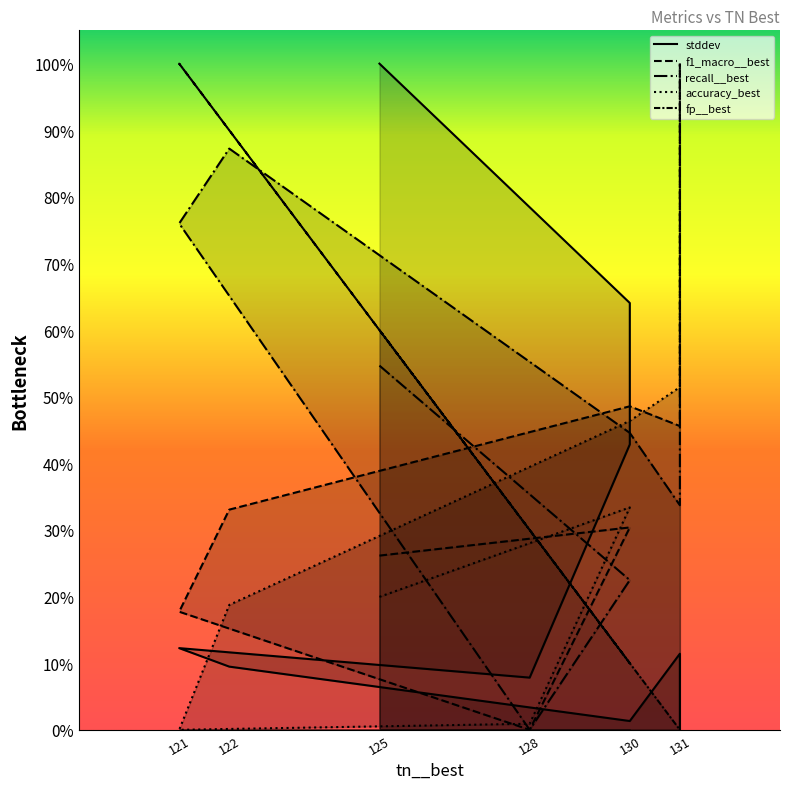

Reading left to right, list all the values displayed in this chart.

stddev: 1.0	1.0	0.6	0.4	0.1	0.1	0.1	0.0	0.1	0.0
f1_macro__best: 0.3	0.3	0.3	0.3	0.0	0.2	0.3	0.5	0.5	1.0
recall__best: 0.5	0.5	0.2	0.2	0.0	0.8	0.9	0.4	0.3	1.0
accuracy_best: 0.2	0.2	0.3	0.3	0.0	0.0	0.2	0.5	0.5	1.0
fp__best: 0.6	0.6	0.1	0.1	0.3	1.0	0.9	0.1	0.0	0.0